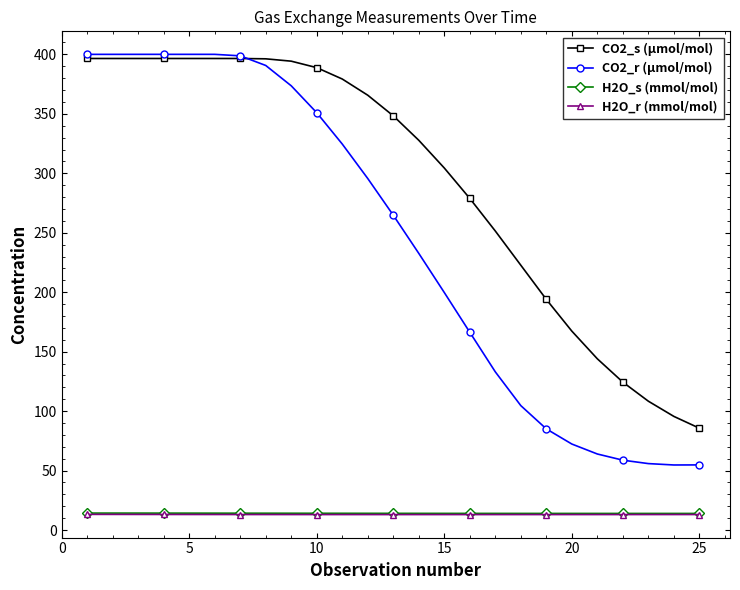

Which series has the largest total across all categories?

CO2_s (µmol/mol)